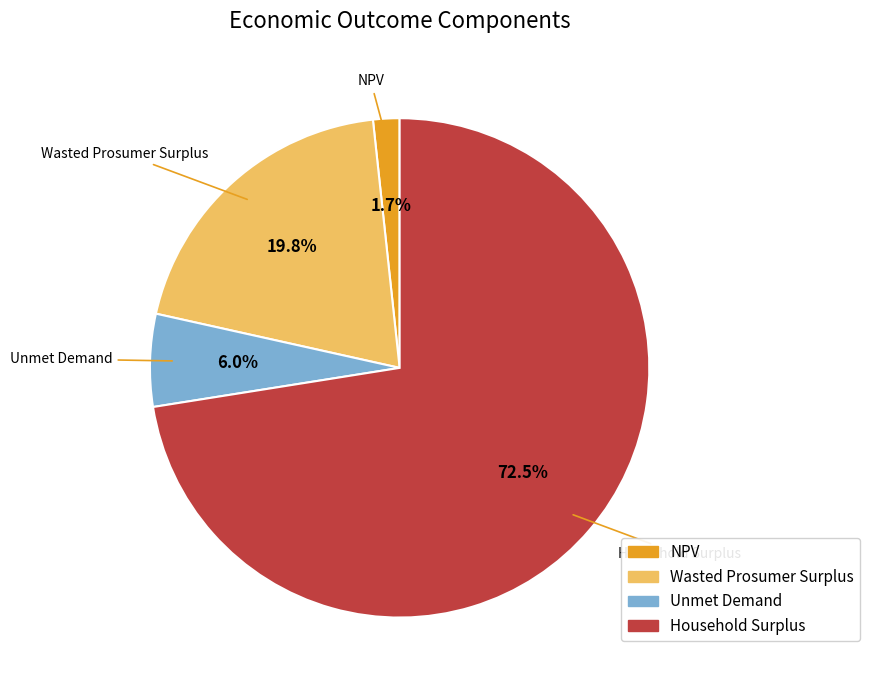

What percentage is NOT represented by Unmet Demand?

94.0%